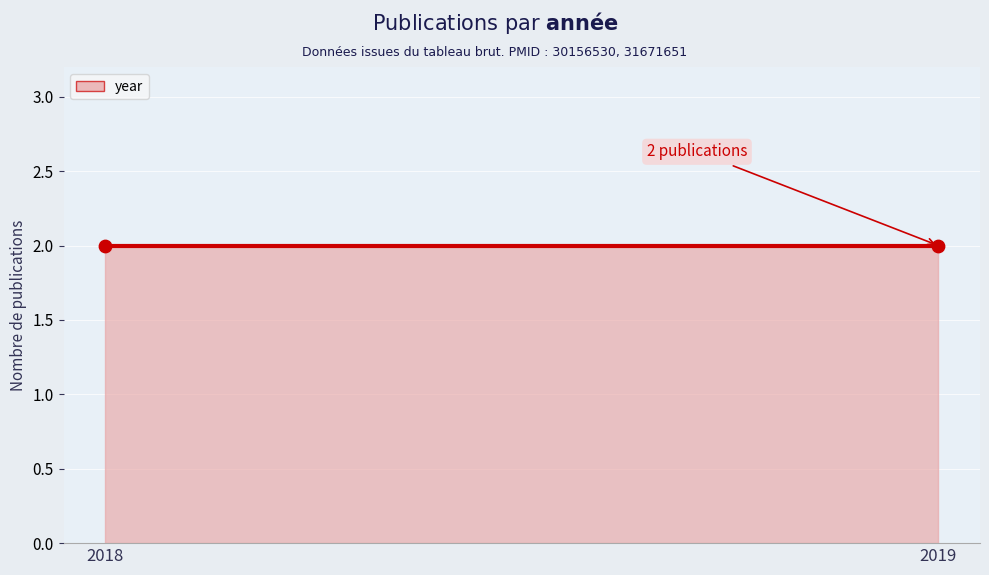

Approximately how many times larger is the value at 30156530 compared to 30156530?

1.0